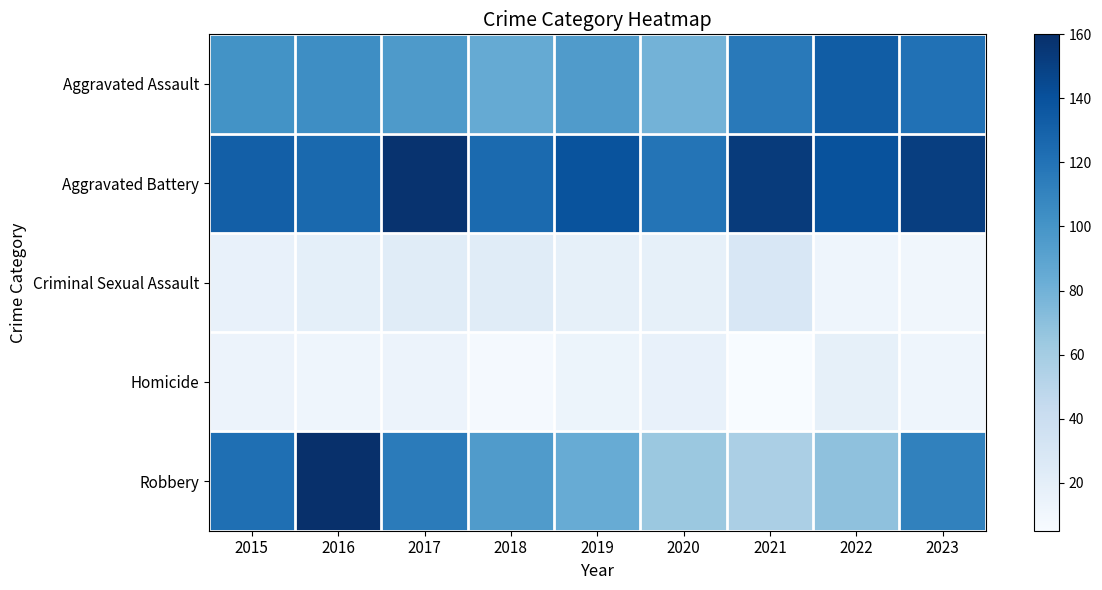

Which category has the lowest value across all series?

2021